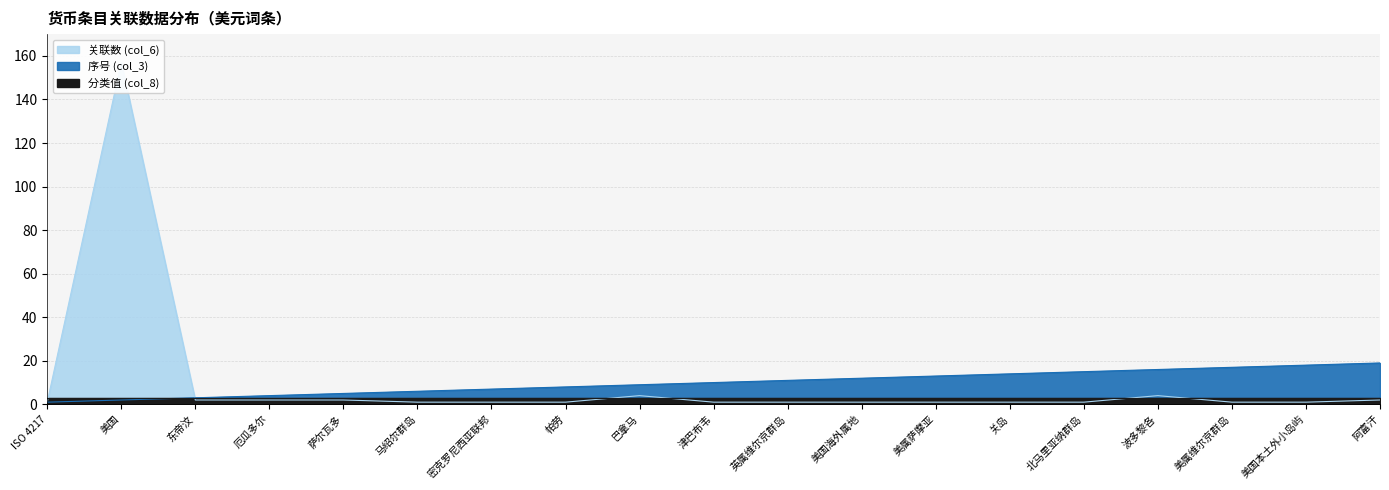

Which series has the largest total across all categories?

序号 (col_3)